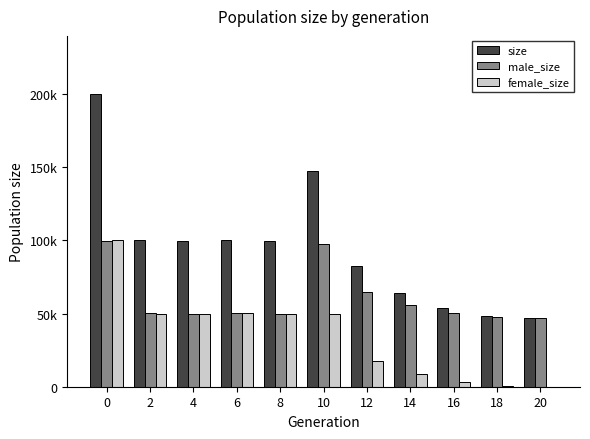

What is the sum of the female_size values at 0 and 2?

150006